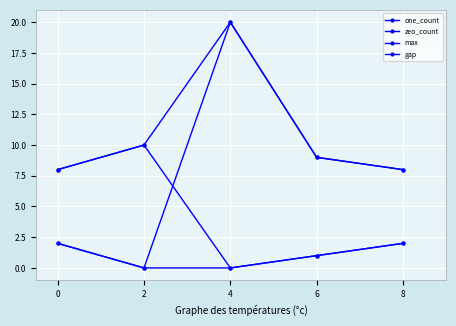

What is the sum of the one_count values at 0 and 8?

10